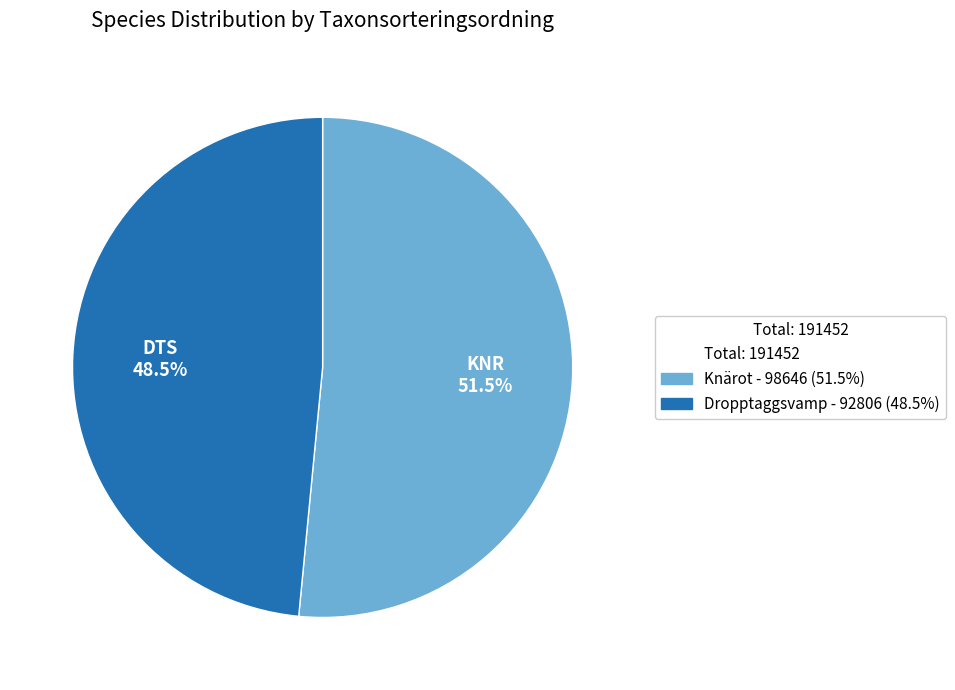

Is there a majority slice in this chart?

Yes